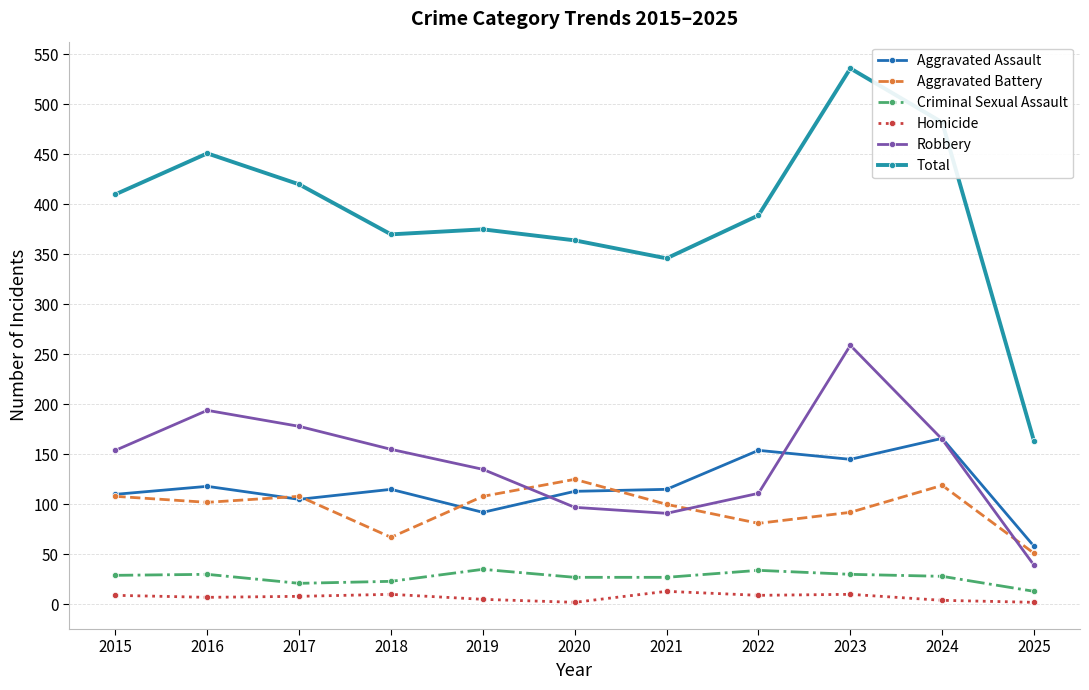

What is the smallest value displayed?

2